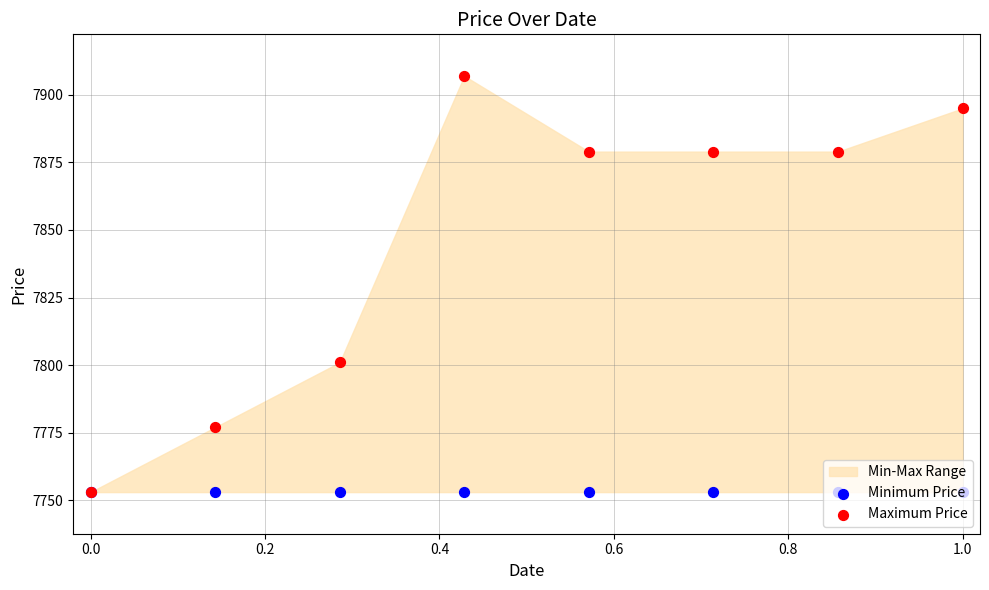

Which series contains the highest Y value?

Maximum Price